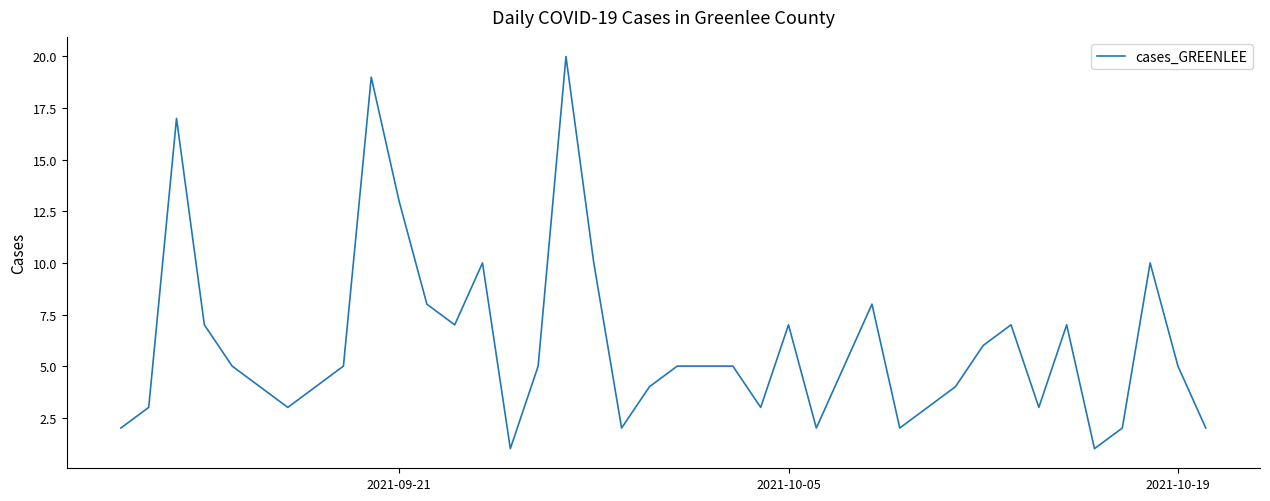

What is the maximum value shown in the chart?

20